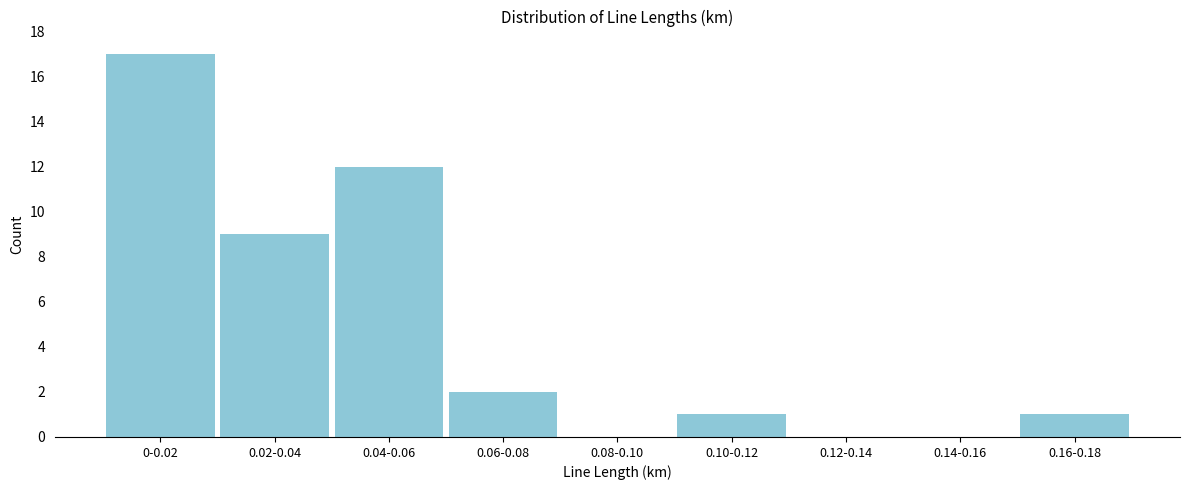

Reading left to right, list all the values displayed in this chart.

0-0.02=17	0.02-0.04=9	0.04-0.06=12	0.06-0.08=2	0.08-0.10=0	0.10-0.12=1	0.12-0.14=0	0.14-0.16=0	0.16-0.18=1